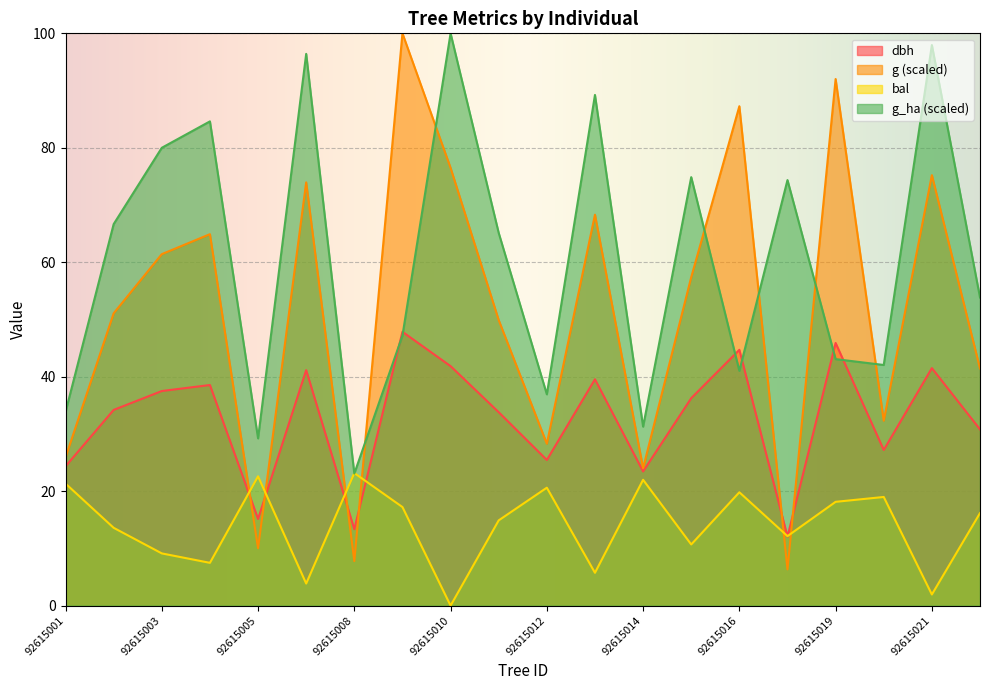

How many interior local valleys does the g series have?

6